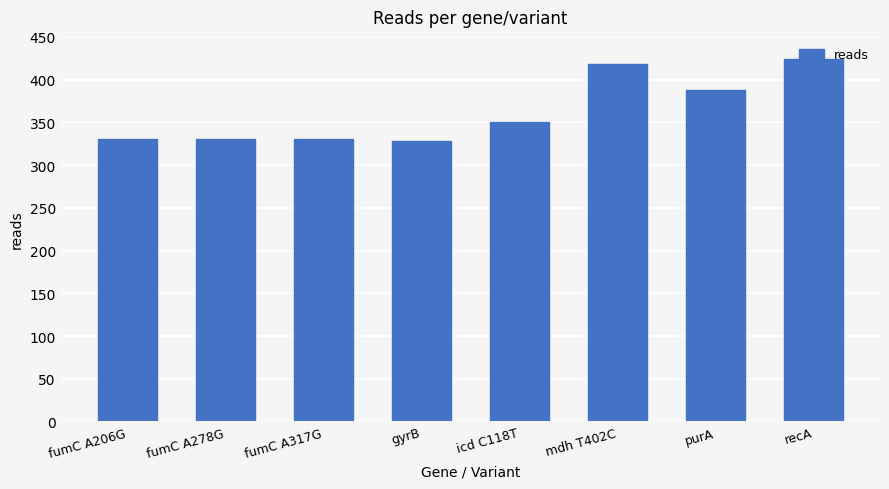

Read the value at purA, to the nearest 10.

390